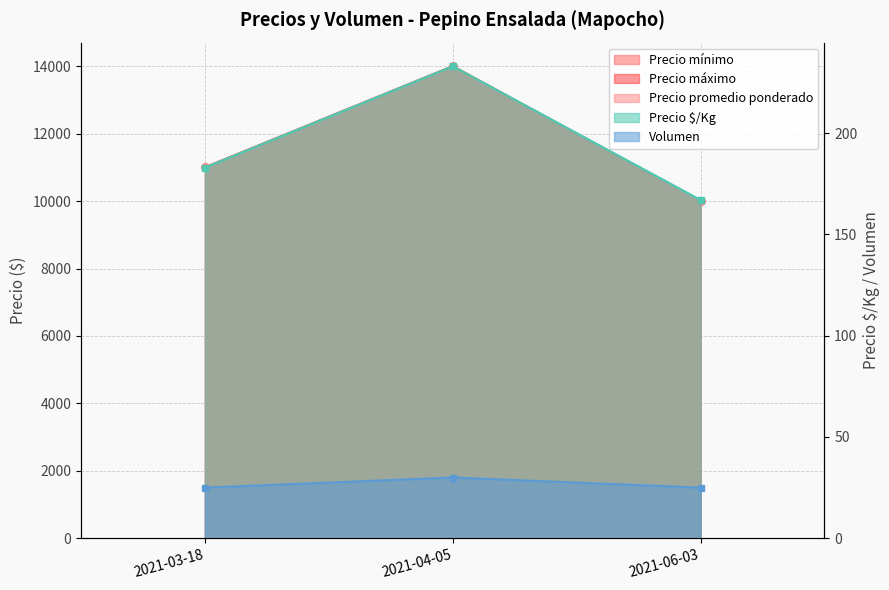

What are all the series names shown in the legend?

Precio mínimo, Precio máximo, Precio promedio ponderado, Precio $/Kg, Volumen